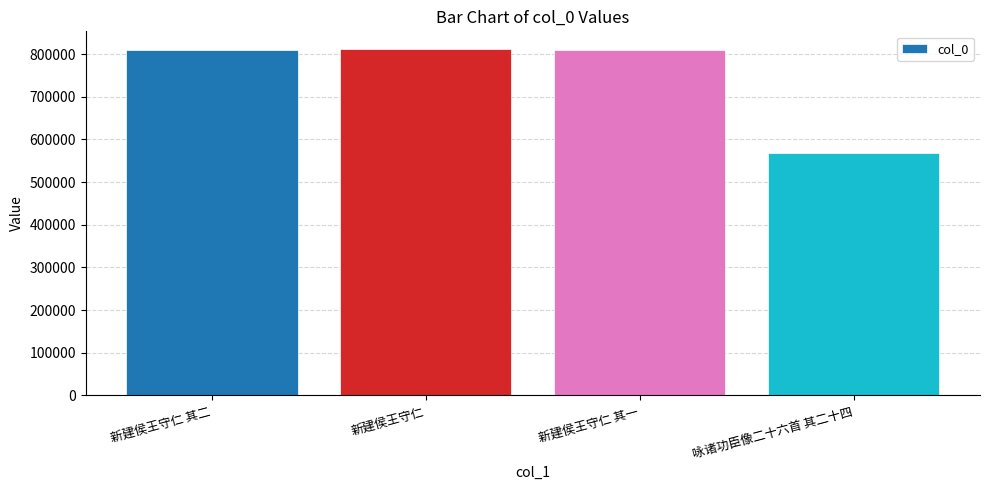

At which category does the chart reach its minimum across all series?

咏诸功臣像二十六首 其二十四